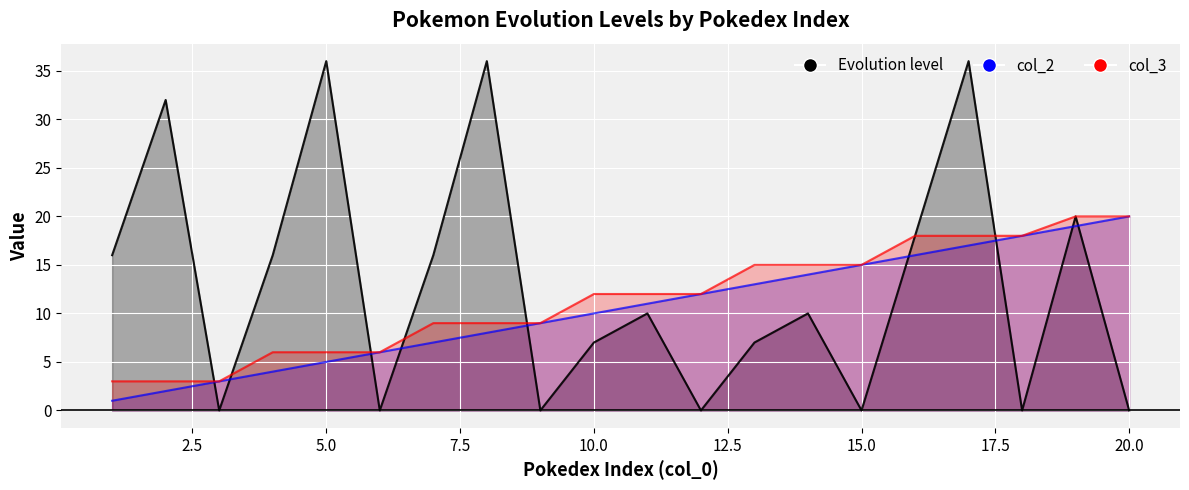

Does the chart display data point markers on the line(s)?

No